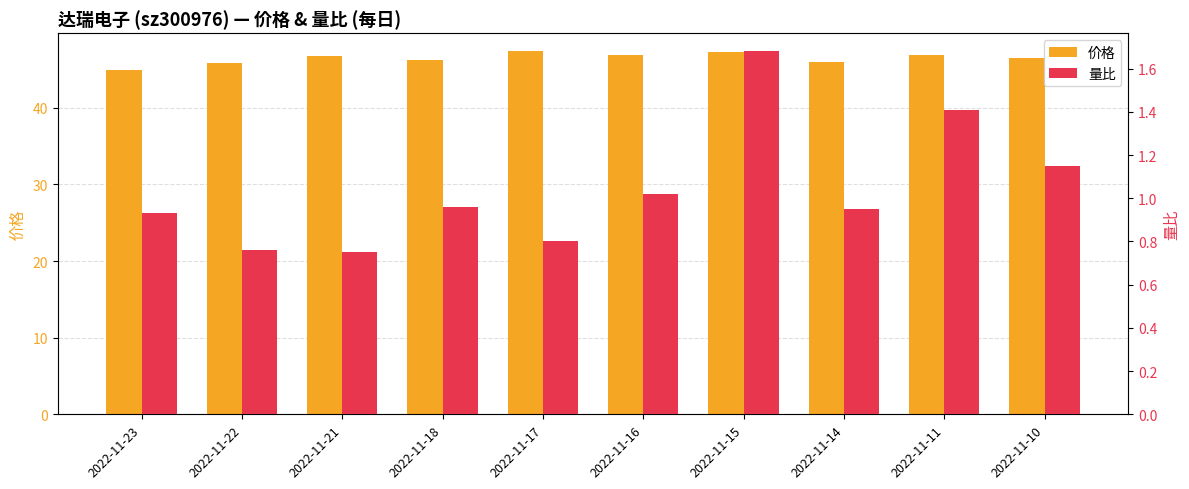

What is the value of the 量比 bar at the 6th from the left?

1.0